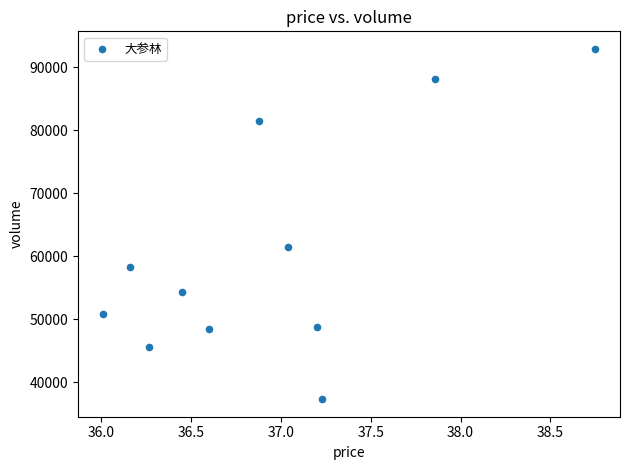

What Y value in the scatter plot is closest to 65127?

61414